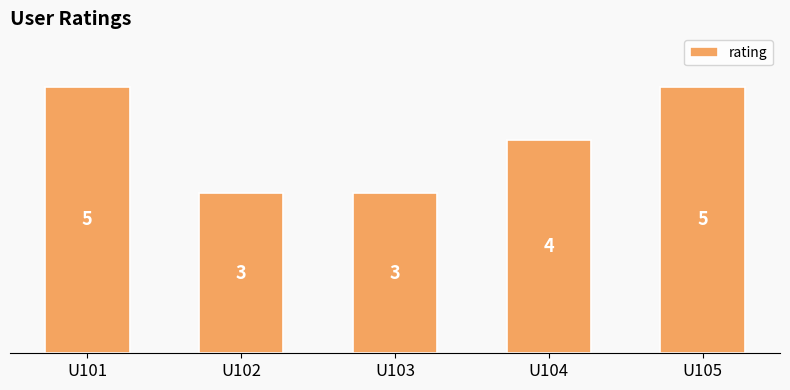

What is the approximate value at U101?

5